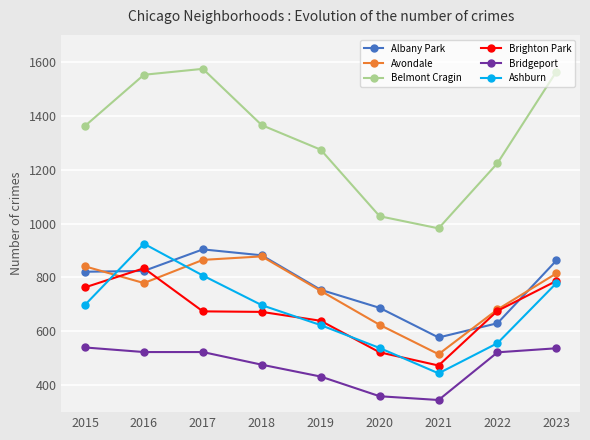

Is it true that Belmont Cragin equals 1027 at 2020?

True